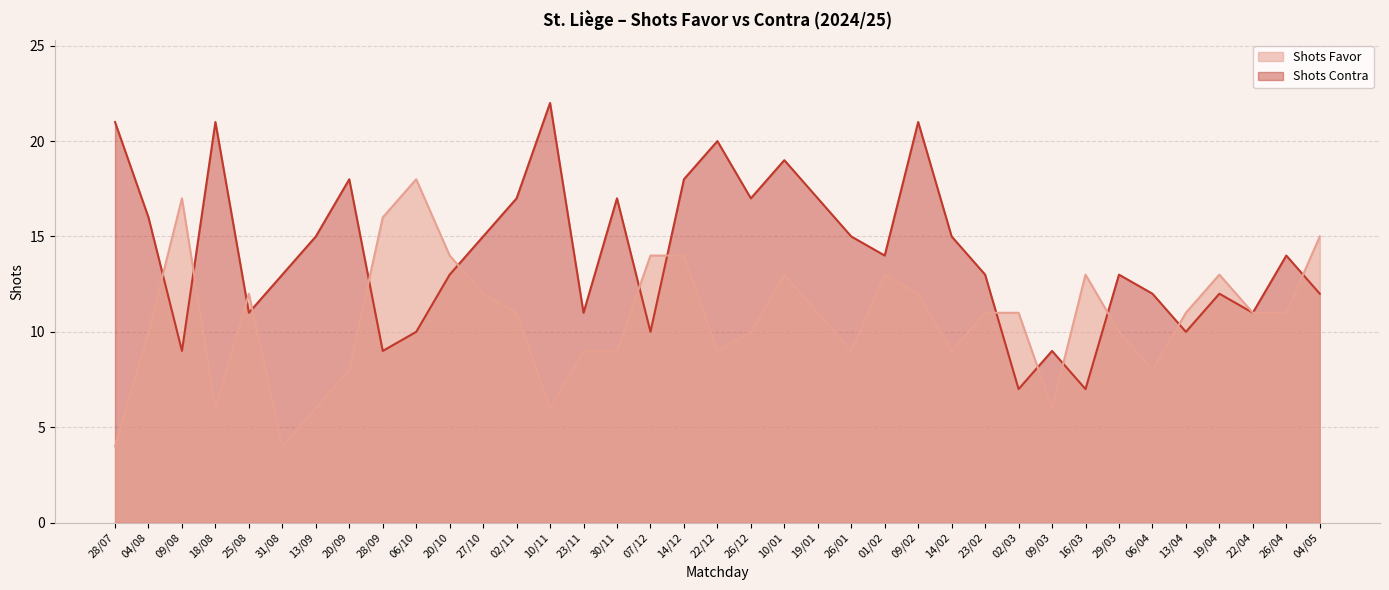

What is the smallest value displayed?

4